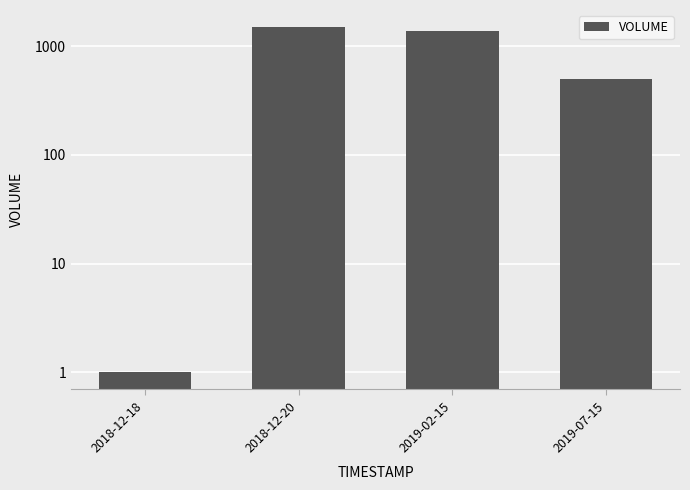

What is the minimum value shown in the chart?

1